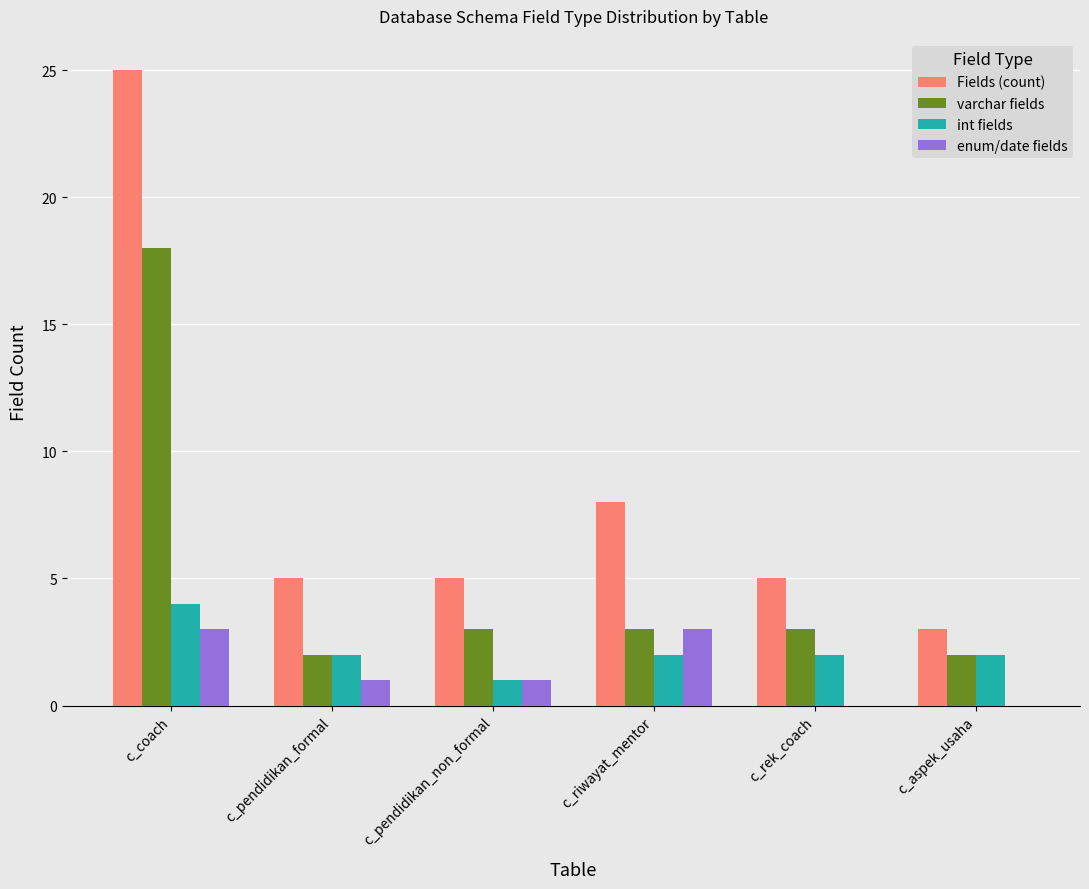

Reading left to right, transcribe all the data shown in this chart.

Fields (count): 25	5	5	8	5	3
varchar fields: 18	2	3	3	3	2
int fields: 4	2	1	2	2	2
enum/date fields: 3	1	1	3	0	0